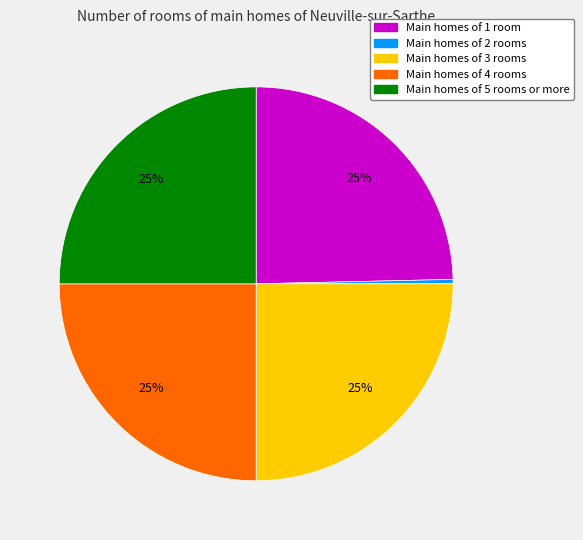

Is there any slice that represents more than half of the pie?

No